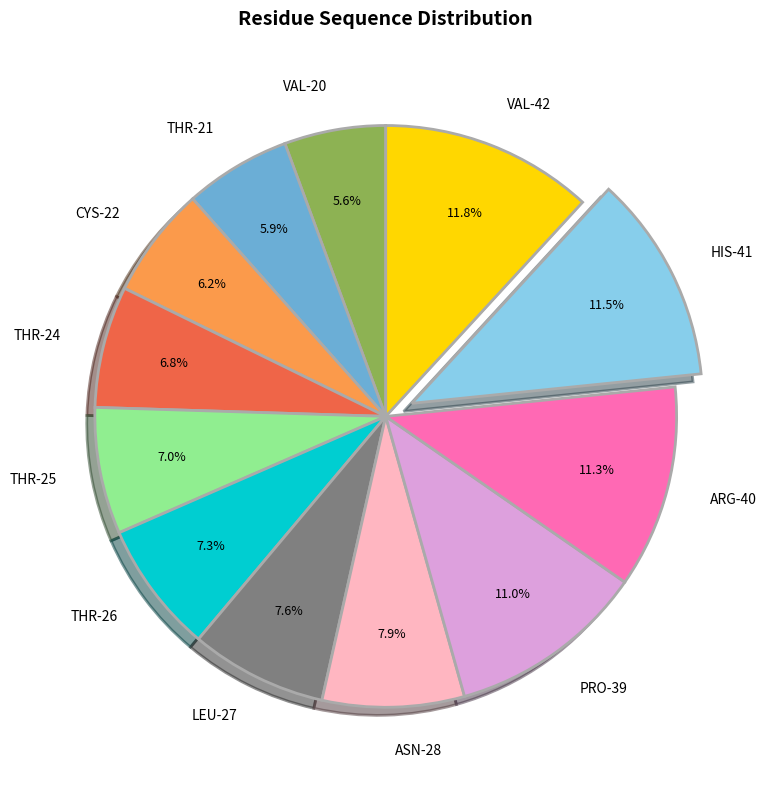

Is the sum of ARG-40 and VAL-42 greater than half?

No